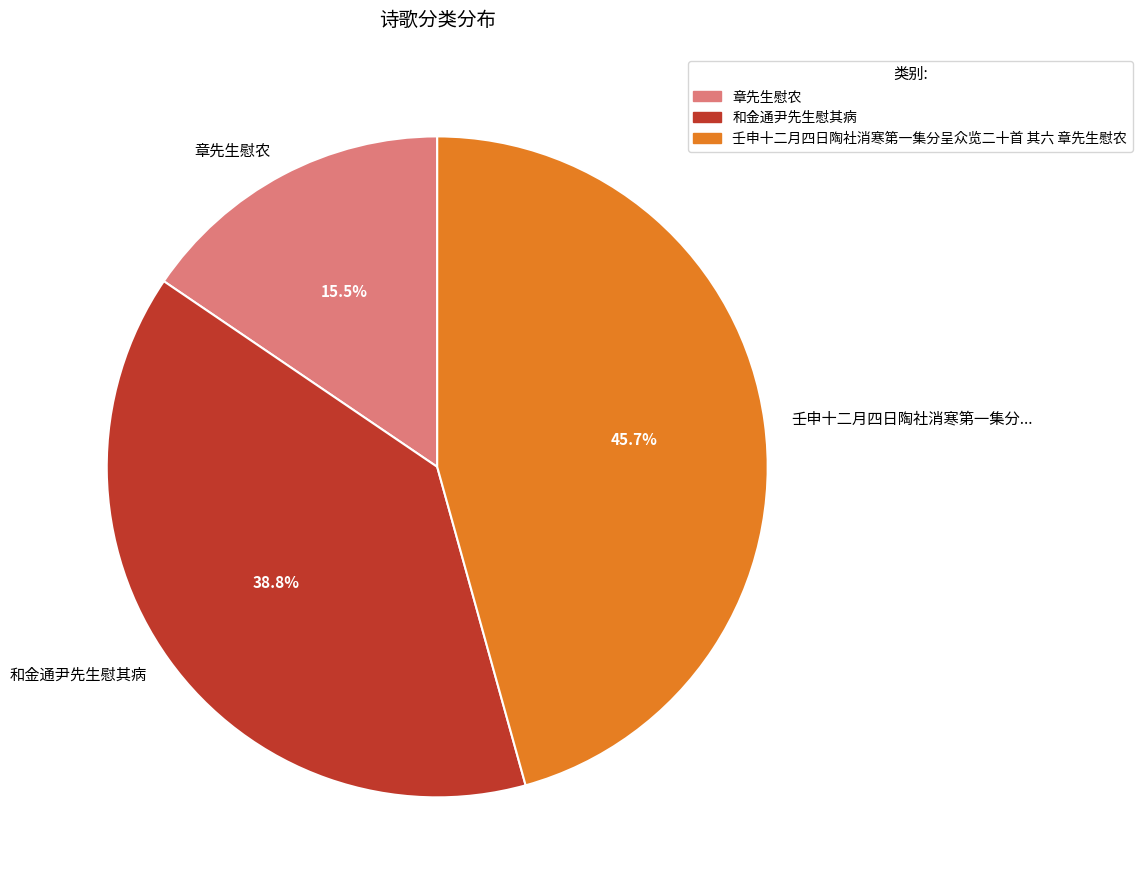

How many segments does this pie chart have?

3